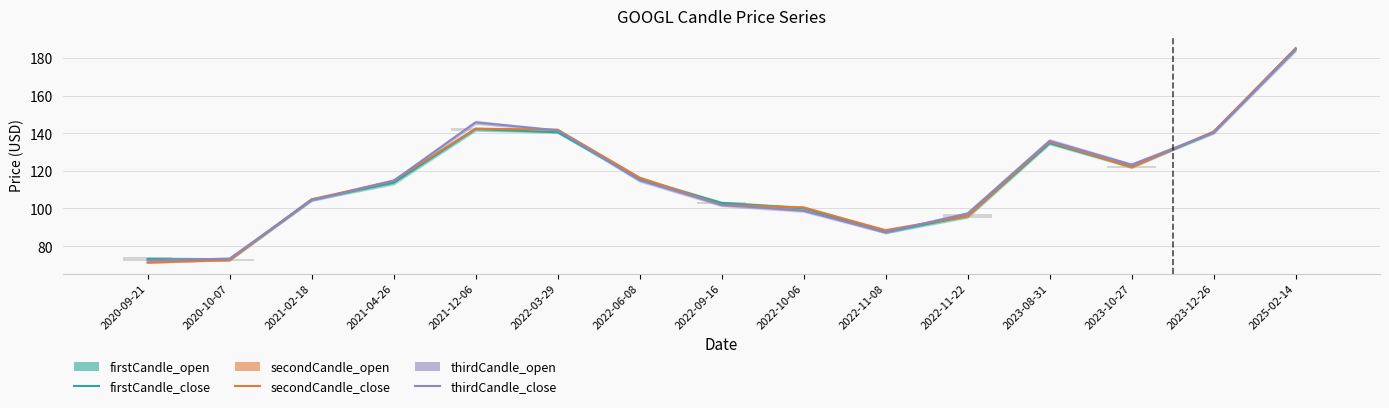

At which label does secondCandle_close reach its peak?

2025-02-14